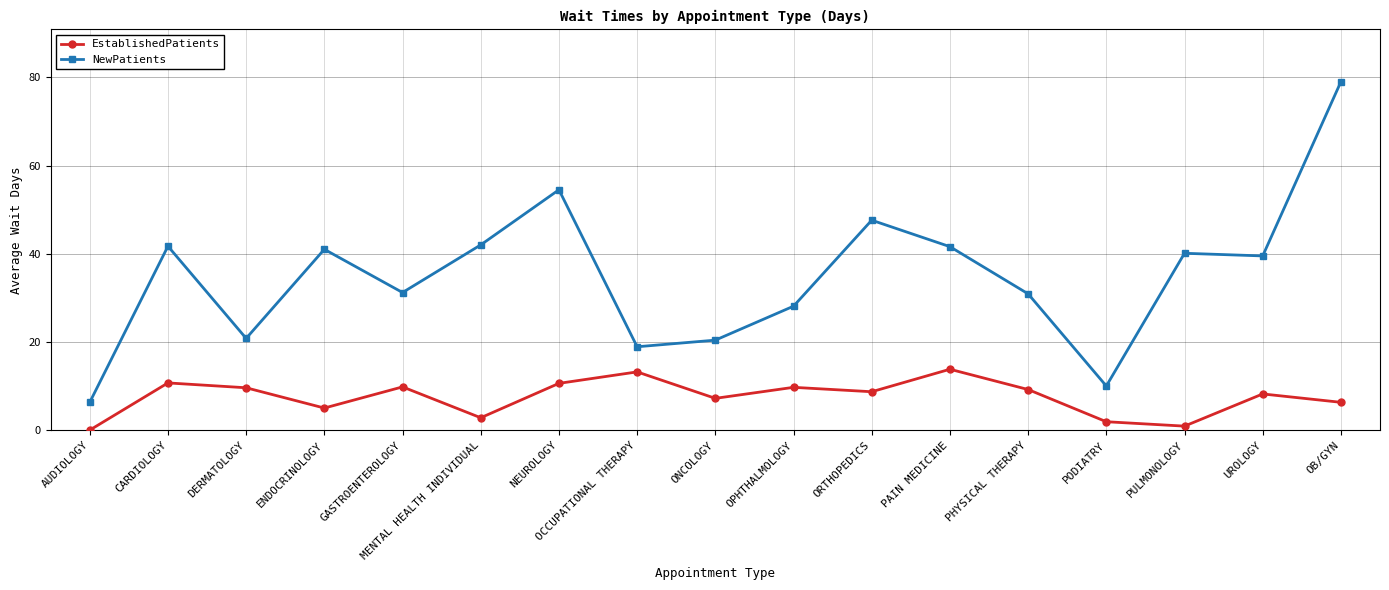

True or false: NewPatients and EstablishedPatients cross at least once.

False